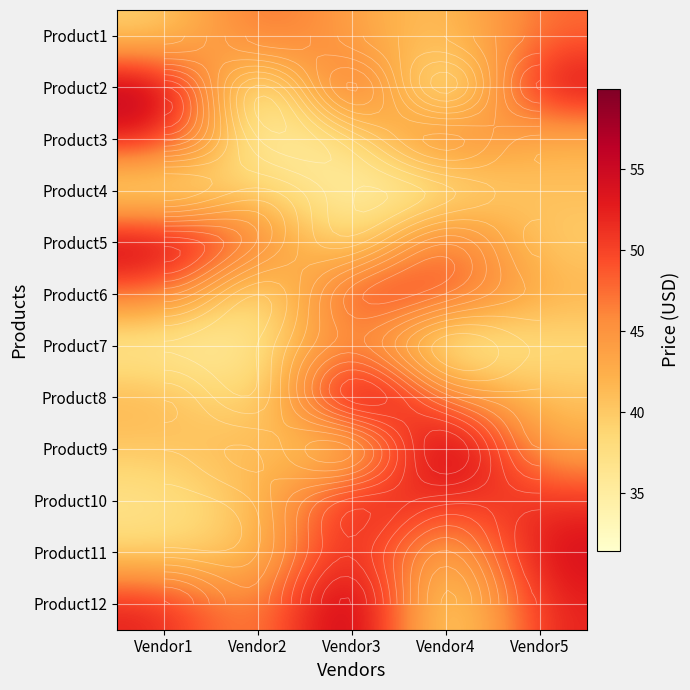

The value of Product3 at Vendor3 is 18.0. True or false?

False